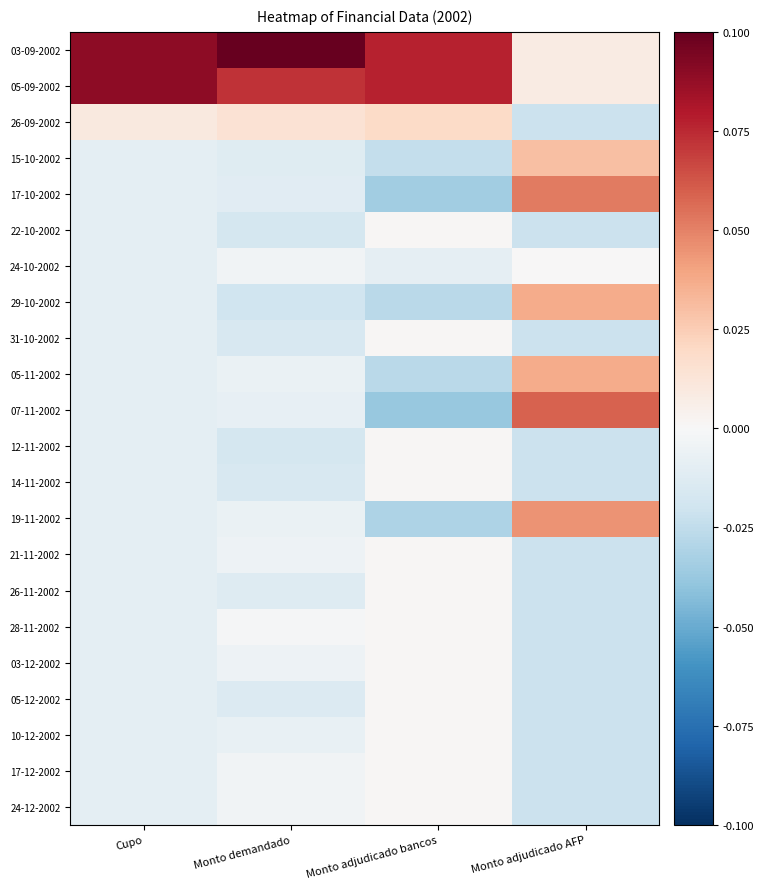

What is the maximum value shown in the chart?

0.1